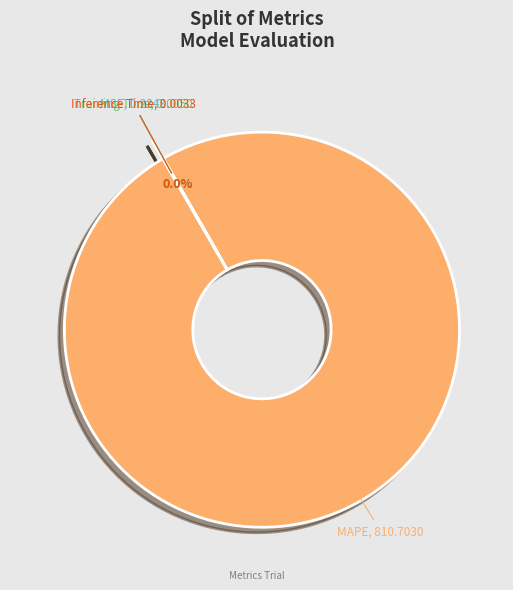

Is there a majority slice in this chart?

Yes